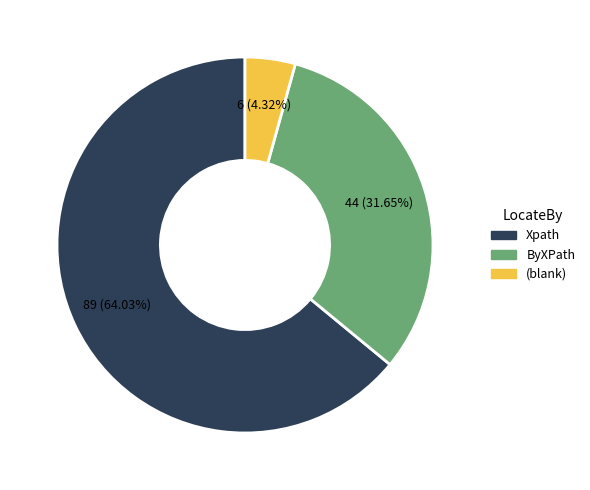

Does any single category account for the majority?

Yes